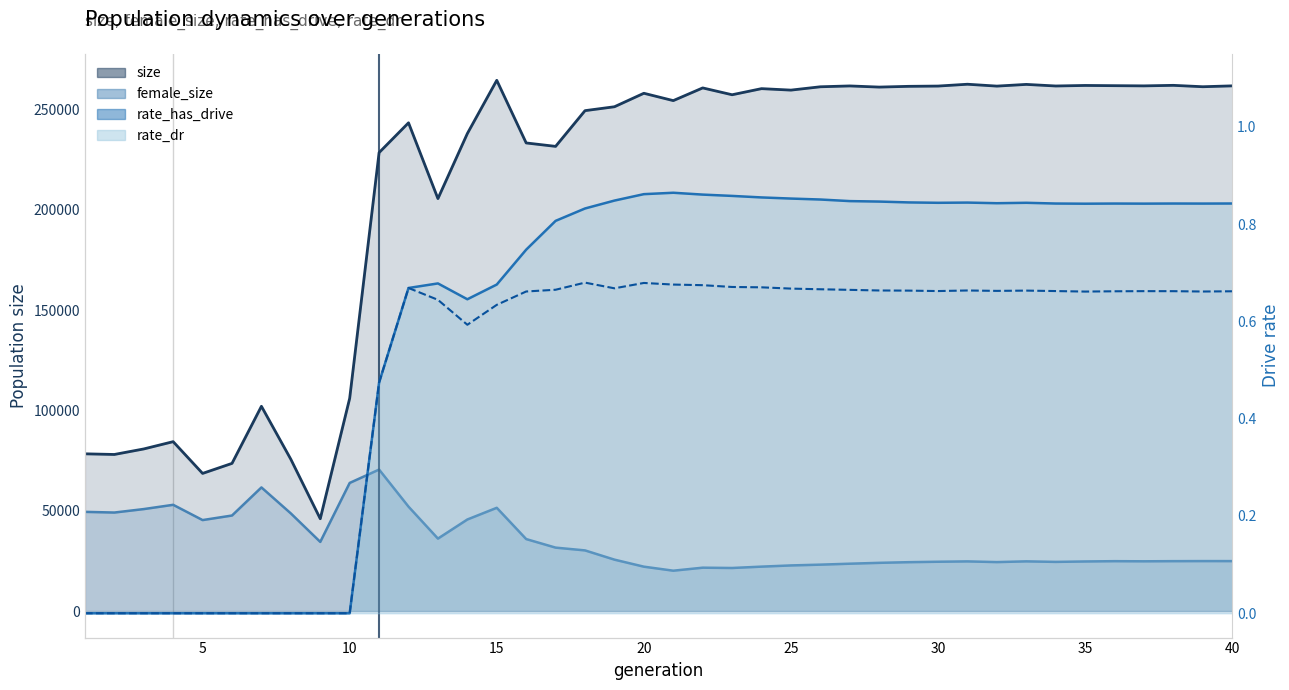

Count the number of data series in this chart.

4